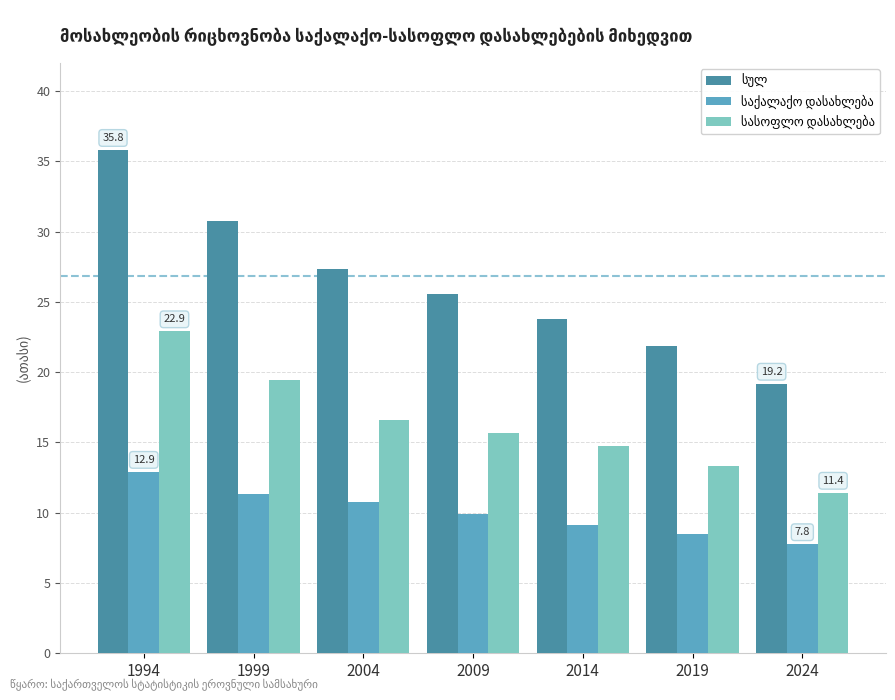

What is the difference between the highest and lowest values at 2004?

16.6